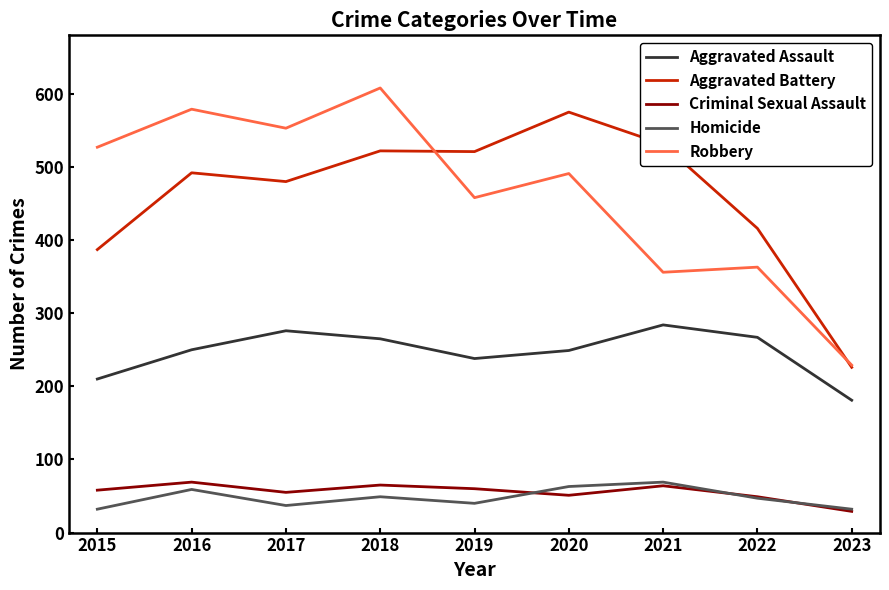

What are all the series names shown in the legend?

Aggravated Assault, Aggravated Battery, Criminal Sexual Assault, Homicide, Robbery